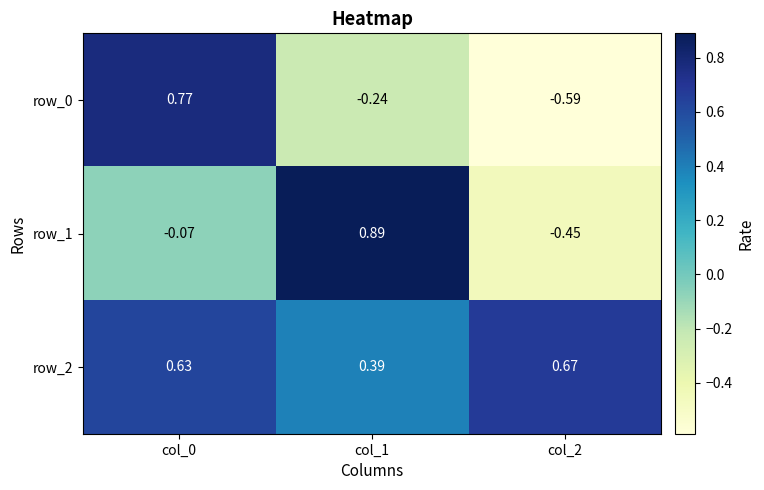

Rank the series by their maximum value, from highest to lowest.

row_1, row_0, row_2